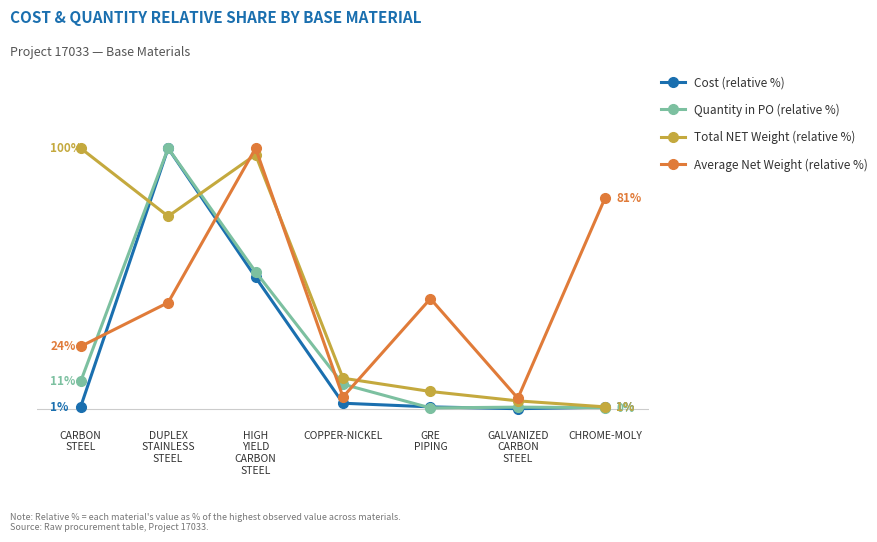

Which series ends up on top after the final intersection of Cost (relative %) and Total NET Weight (relative %)?

Total NET Weight (relative %)